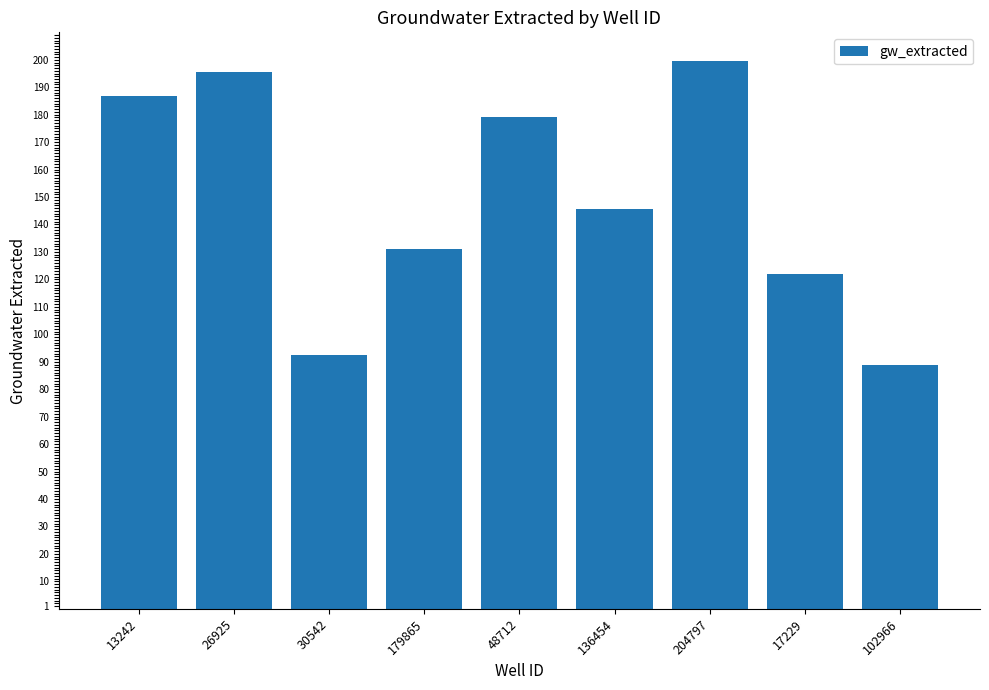

What position from the right is 204797?

3